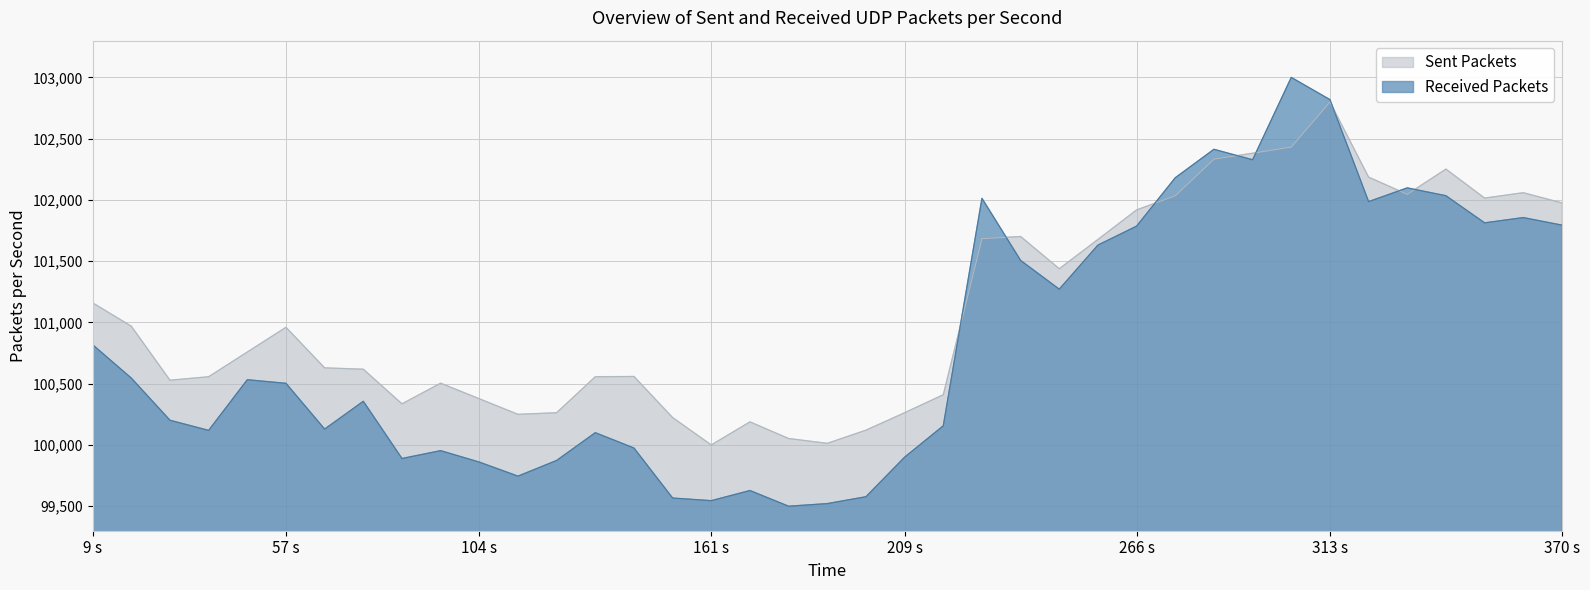

What is the difference between the maximum and minimum values in the Received Packets series?

3500.0